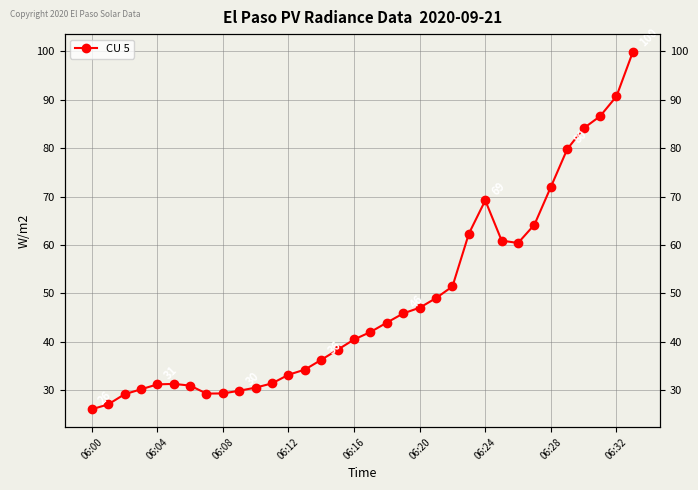

How many data points does each series have?

34